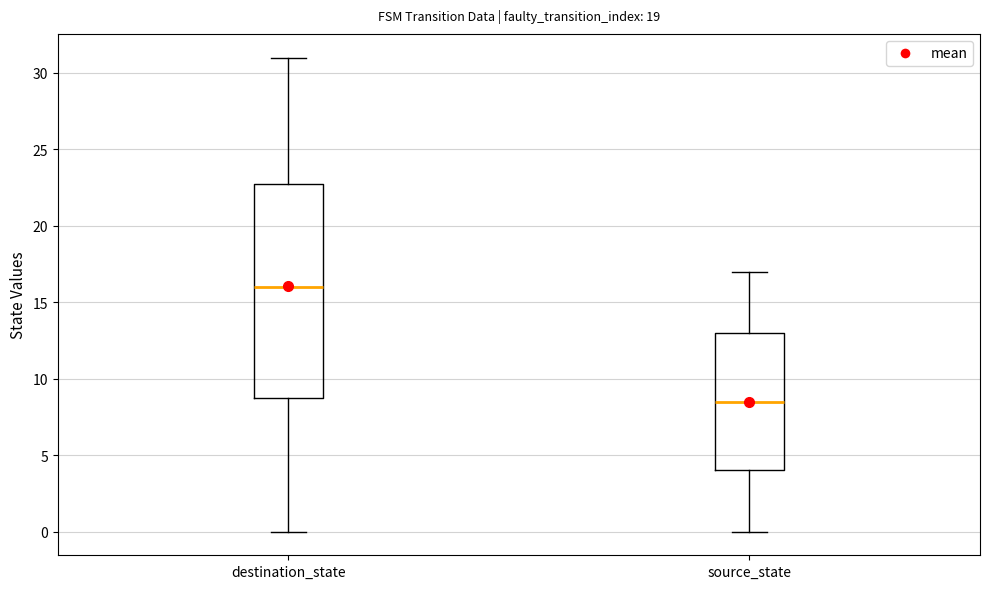

Reading left to right, transcribe this box plot: for each box, give where its median line is, the range the box spans, and where its two whiskers end, as read against the y-axis. The values are not printed on the chart, so give them approximately, as read against the axis.

destination_state: median 16.0, box 9.0 to 23.0, whiskers 0.0 to 31.0
source_state: median 8.5, box 4.0 to 13.0, whiskers 0.0 to 17.0